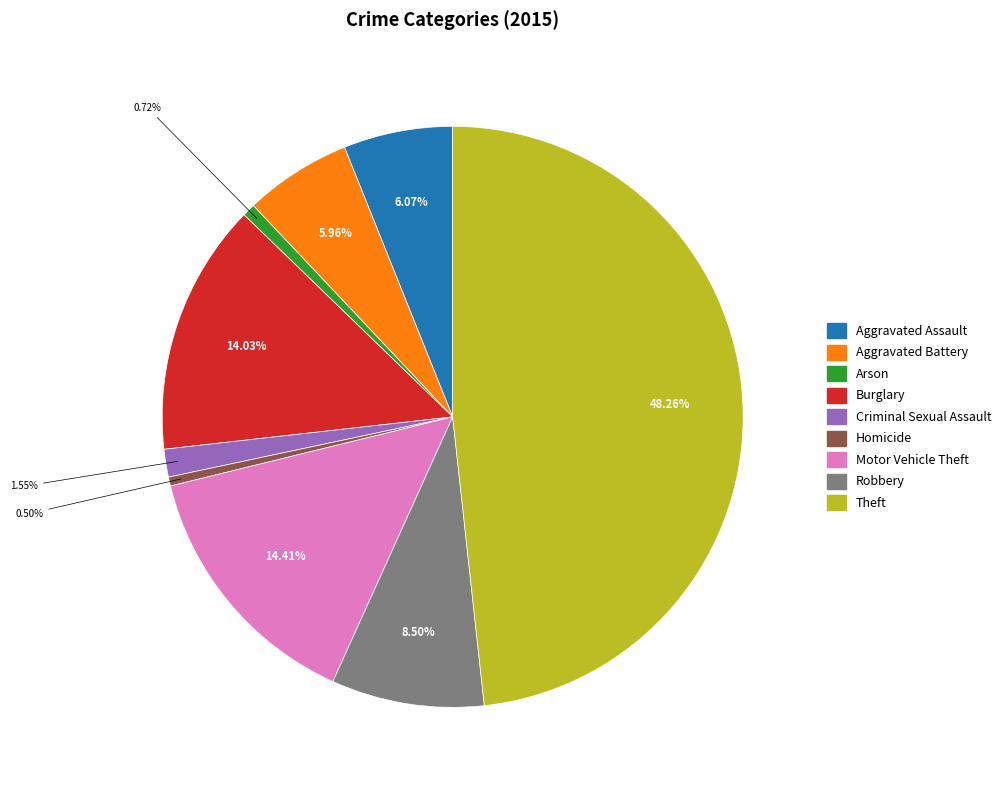

Does any single category account for the majority?

No